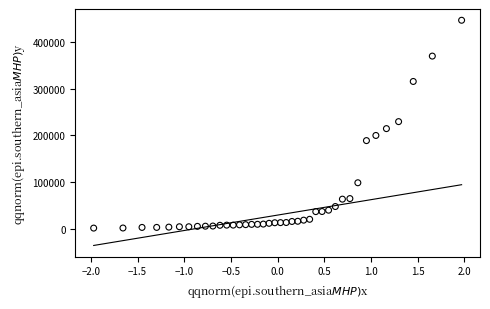

What is the range of X values (max minus min)?

3.9